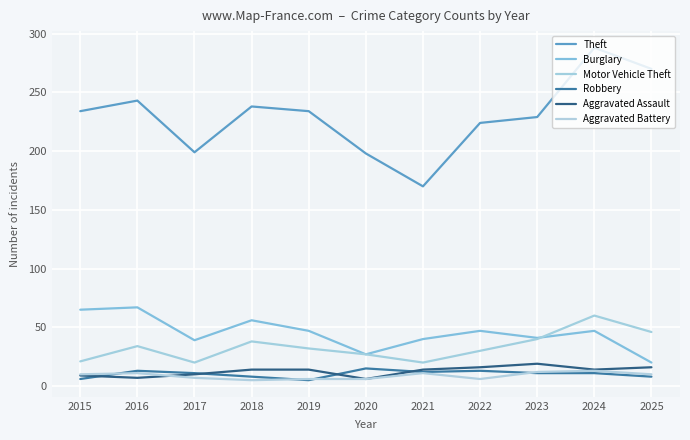

Is this an area chart (filled region under the line)?

No